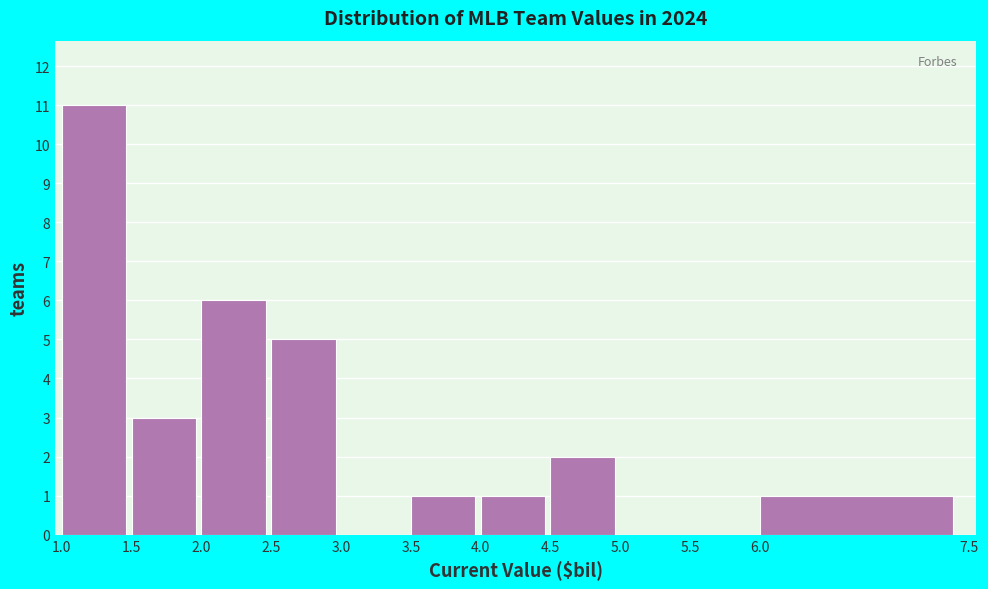

How tall is the bar that spans 4.0 to 4.5 on the x-axis? The values are not printed on the chart, so give them approximately, as read against the axis.

1